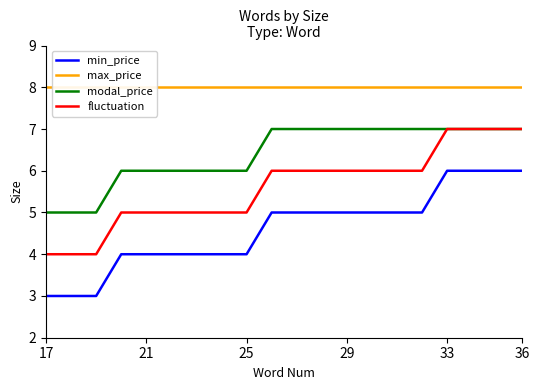

At how many categories does at least one series exceed 3?

20